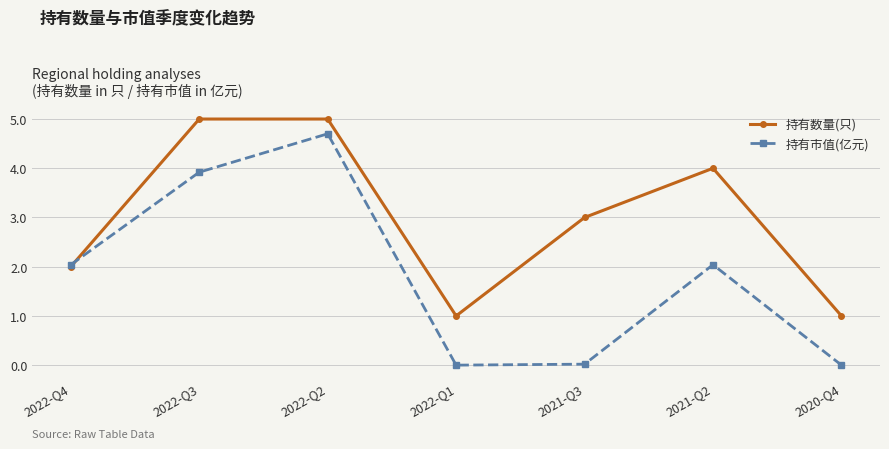

How many intersections are there between 持有市值(亿元) and 持有数量(只)?

1